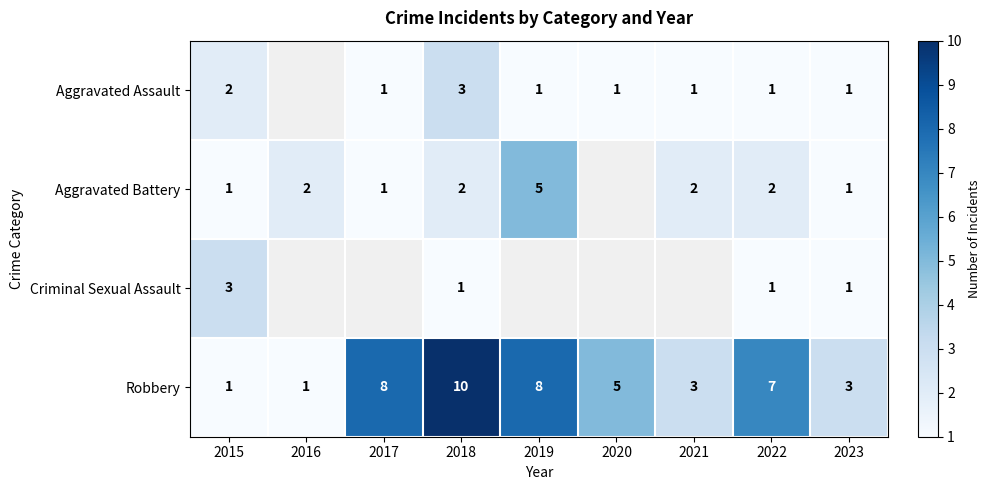

Is it true that Aggravated Assault equals 5 at 2018?

False